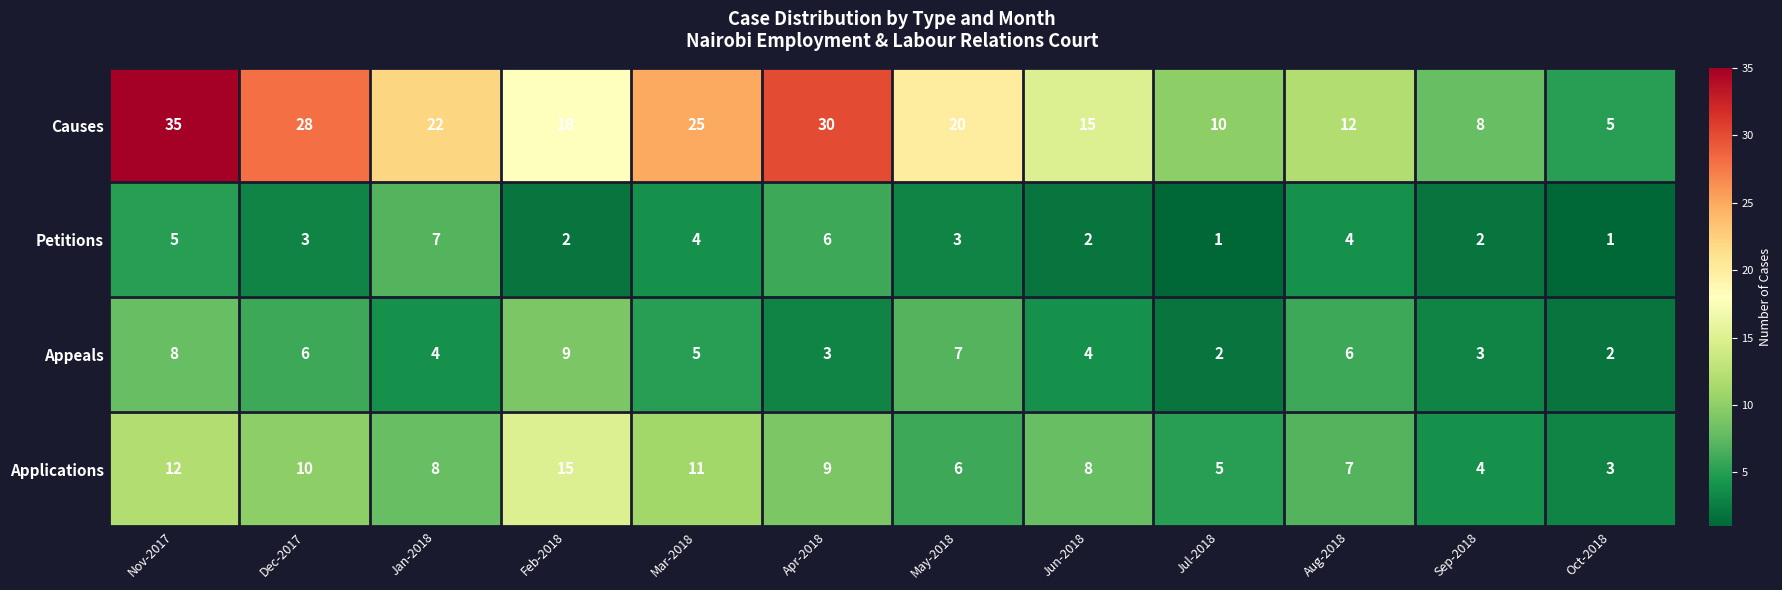

What is the difference between the maximum and second lowest values in the Petitions series?

6